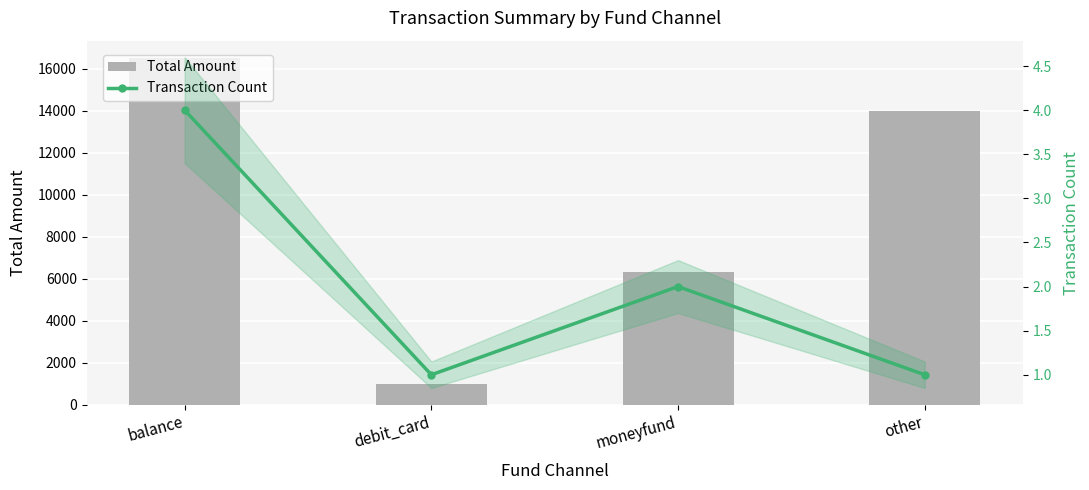

Which series changed the most between balance and other?

Total Amount